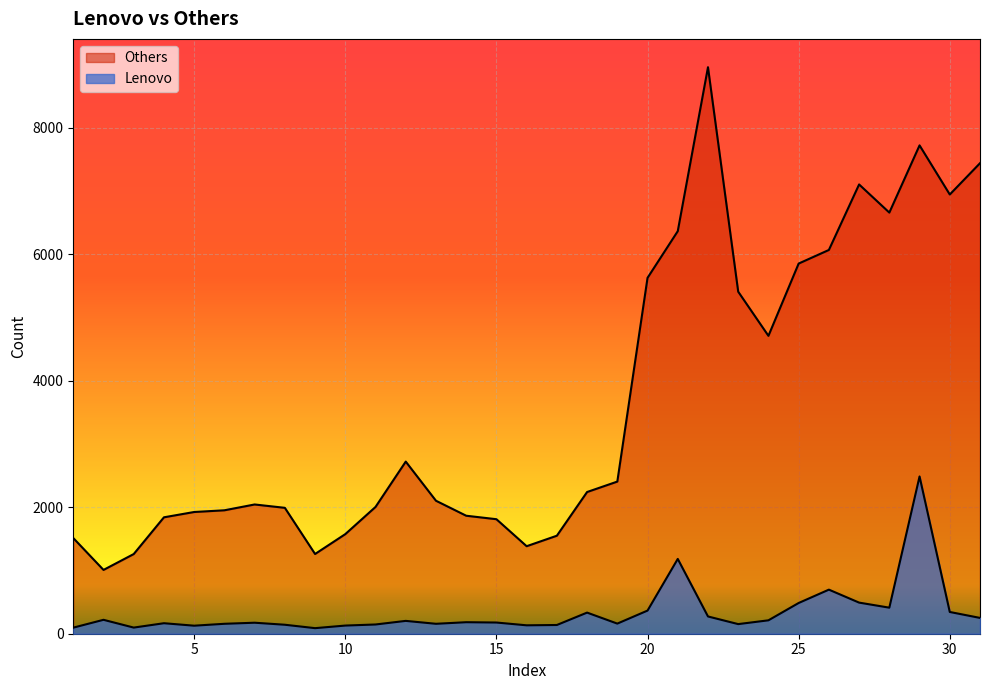

At 4, list the series in order from largest to smallest.

Others, Lenovo